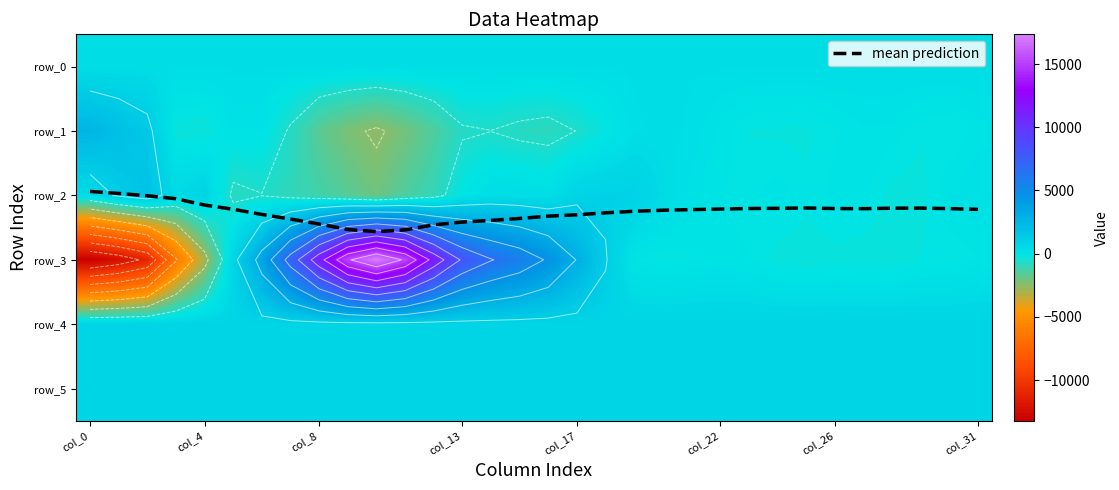

What is the average value of the row_3 series?

1970.9